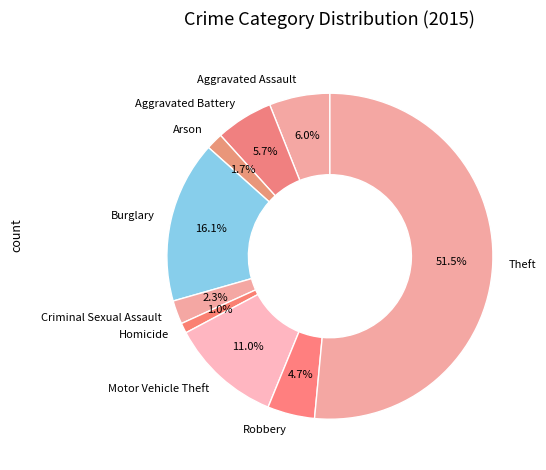

Does Theft account for over 50% of the chart?

Yes